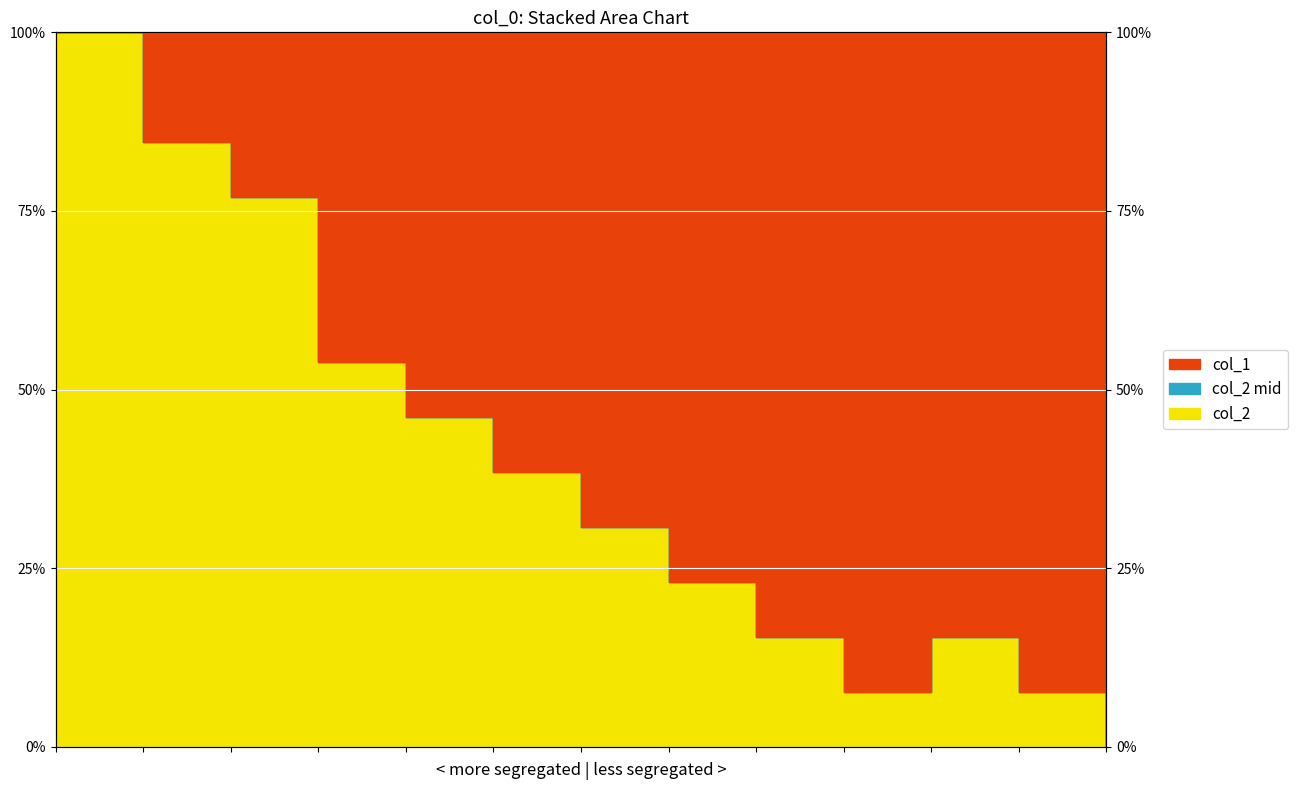

How many lines are shown in the chart?

3